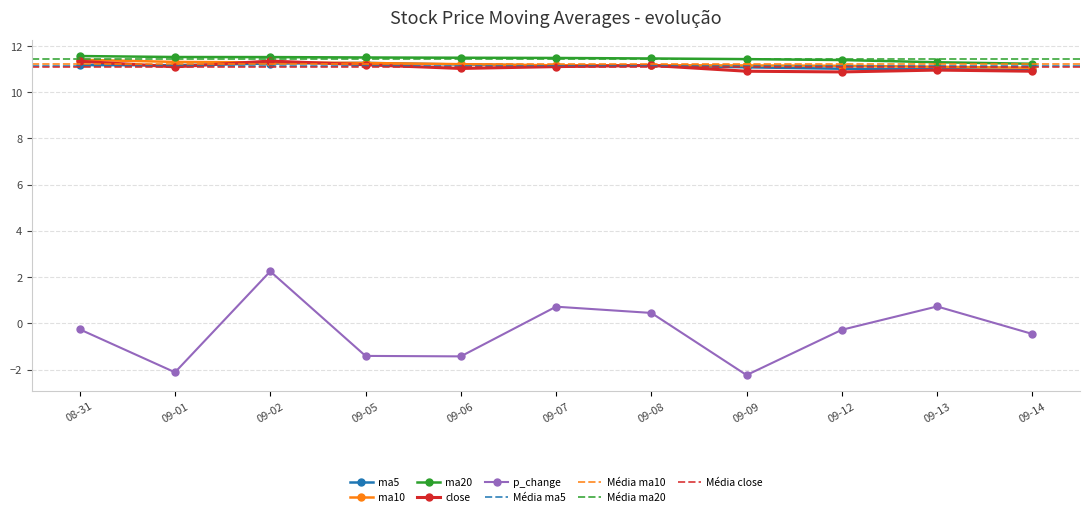

At how many categories does at least one series exceed 9?

11